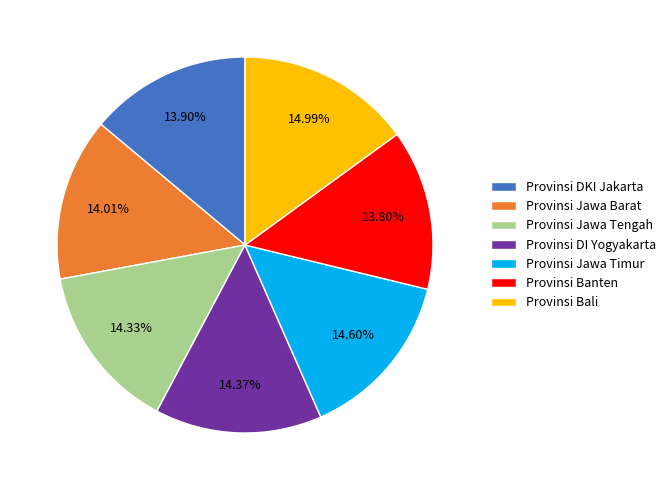

Does Provinsi DKI Jakarta account for over 50% of the chart?

No